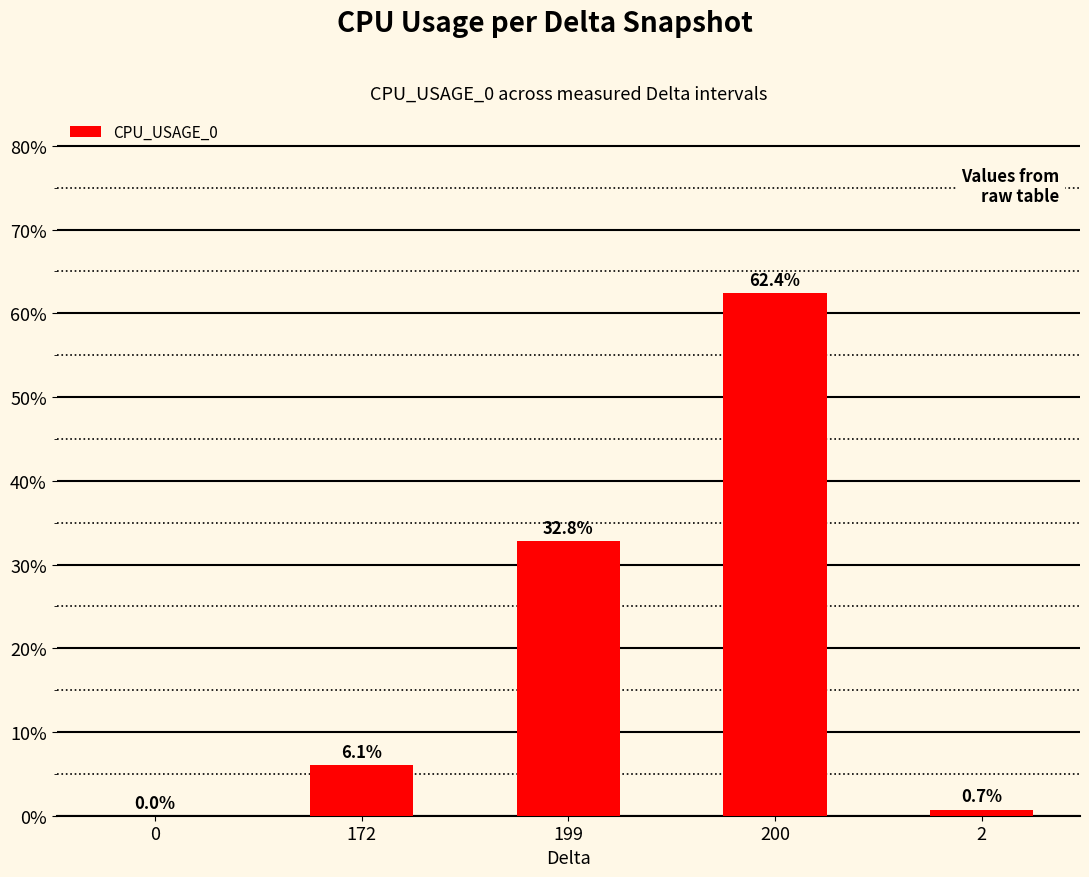

Between 199 and 0, which is larger?

199